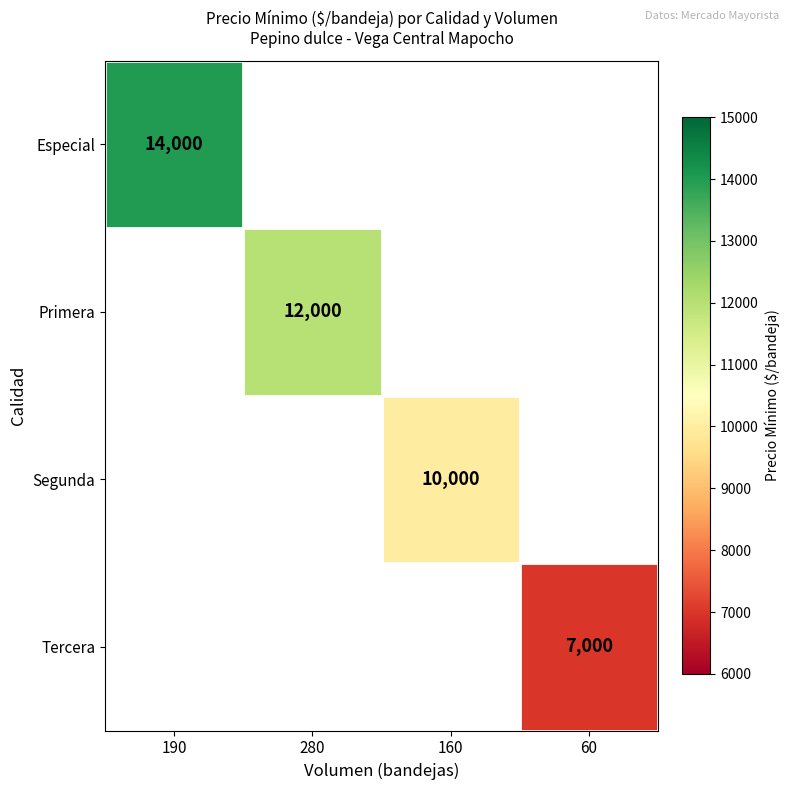

At how many categories does at least one series exceed 13965?

1